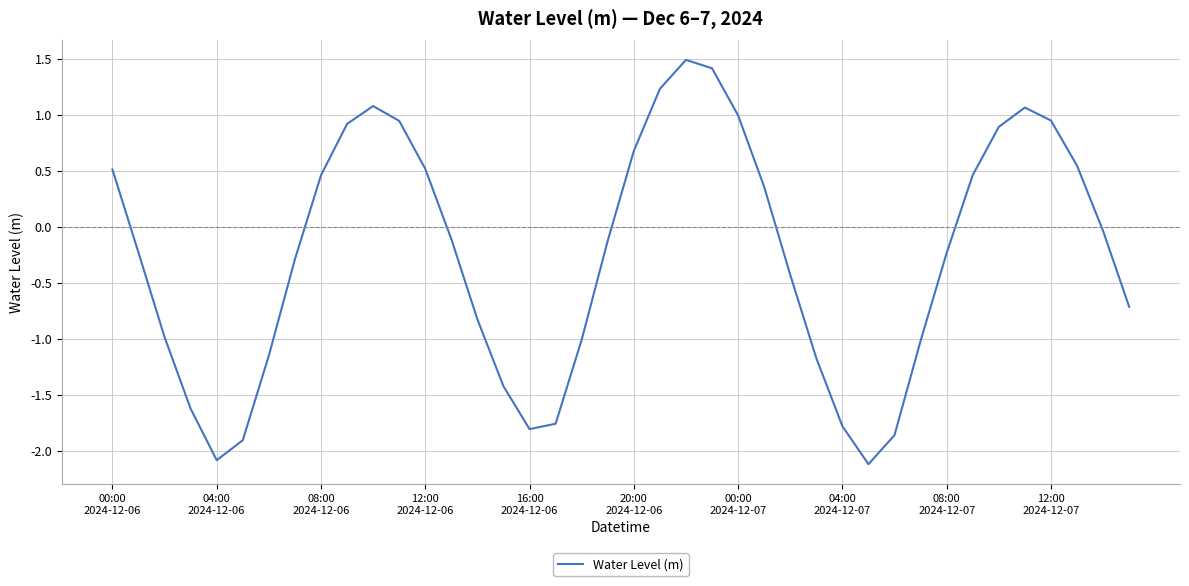

What is the difference between the maximum and minimum values?

3.6